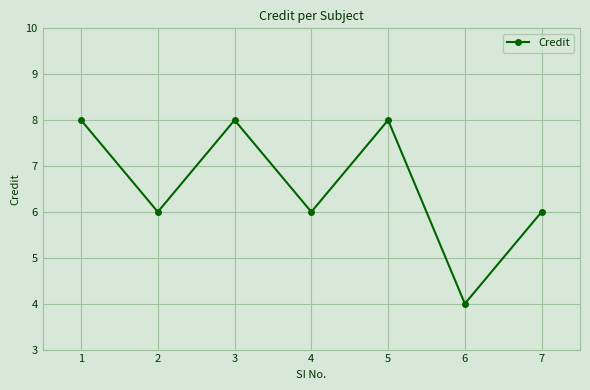

True or false: the data has more than 2 interior local peaks.

False